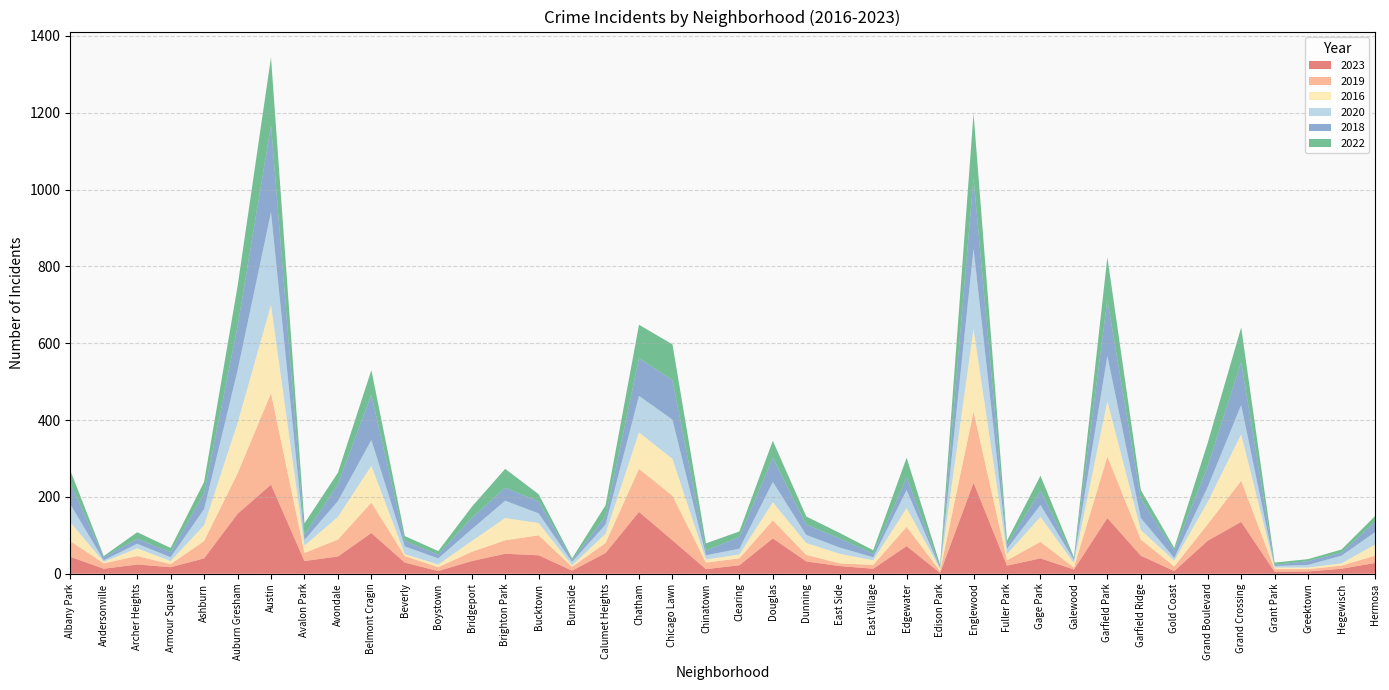

Reading left to right, what are all the values shown in this chart?

2023: Albany Park=44	Andersonville=13	Archer Heights=24	Armour Square=17	Ashburn=40	Auburn Gresham=156	Austin=232	Avalon Park=33	Avondale=45	Belmont Cragin=106	Beverly=29	Boystown=7	Bridgeport=33	Brighton Park=52	Bucktown=48	Burnside=8	Calumet Heights=54	Chatham=161	Chicago Lawn=87	Chinatown=12	Clearing=22	Douglas=92	Dunning=32	East Side=20	East Village=13	Edgewater=72	Edison Park=2	Englewood=237	Fuller Park=21	Gage Park=40	Galewood=11	Garfield Park=145	Garfield Ridge=47	Gold Coast=7	Grand Boulevard=86	Grand Crossing=135	Grant Park=5	Greektown=6	Hegewisch=13	Hermosa=28
2019: Albany Park=41	Andersonville=14	Archer Heights=22	Armour Square=8	Ashburn=45	Auburn Gresham=105	Austin=238	Avalon Park=21	Avondale=44	Belmont Cragin=79	Beverly=17	Boystown=10	Bridgeport=24	Brighton Park=35	Bucktown=52	Burnside=10	Calumet Heights=26	Chatham=112	Chicago Lawn=116	Chinatown=17	Clearing=18	Douglas=47	Dunning=17	East Side=7	East Village=10	Edgewater=50	Edison Park=5	Englewood=185	Fuller Park=14	Gage Park=43	Galewood=5	Garfield Park=160	Garfield Ridge=42	Gold Coast=12	Grand Boulevard=43	Grand Crossing=107	Grant Park=7	Greektown=6	Hegewisch=8	Hermosa=19
2016: Albany Park=49	Andersonville=4	Archer Heights=20	Armour Square=8	Ashburn=41	Auburn Gresham=131	Austin=230	Avalon Park=19	Avondale=59	Belmont Cragin=96	Beverly=5	Boystown=7	Bridgeport=28	Brighton Park=58	Bucktown=32	Burnside=4	Calumet Heights=24	Chatham=95	Chicago Lawn=96	Chinatown=8	Clearing=10	Douglas=47	Dunning=31	East Side=25	East Village=12	Edgewater=49	Edison Park=6	Englewood=216	Fuller Park=16	Gage Park=65	Galewood=12	Garfield Park=144	Garfield Ridge=25	Gold Coast=15	Grand Boulevard=58	Grand Crossing=121	Grant Park=4	Greektown=4	Hegewisch=6	Hermosa=29
2020: Albany Park=47	Andersonville=4	Archer Heights=12	Armour Square=10	Ashburn=42	Auburn Gresham=137	Austin=241	Avalon Park=15	Avondale=41	Belmont Cragin=67	Beverly=20	Boystown=16	Bridgeport=31	Brighton Park=45	Bucktown=25	Burnside=9	Calumet Heights=24	Chatham=95	Chicago Lawn=102	Chinatown=11	Clearing=15	Douglas=53	Dunning=21	East Side=16	East Village=8	Edgewater=47	Edison Park=1	Englewood=208	Fuller Park=14	Gage Park=31	Galewood=8	Garfield Park=118	Garfield Ridge=31	Gold Coast=7	Grand Boulevard=39	Grand Crossing=76	Grant Park=4	Greektown=7	Hegewisch=20	Hermosa=32
2018: Albany Park=55	Andersonville=8	Archer Heights=13	Armour Square=13	Ashburn=41	Auburn Gresham=115	Austin=226	Avalon Park=13	Avondale=44	Belmont Cragin=118	Beverly=14	Boystown=10	Bridgeport=29	Brighton Park=34	Bucktown=31	Burnside=5	Calumet Heights=21	Chatham=98	Chicago Lawn=103	Chinatown=12	Clearing=31	Douglas=63	Dunning=27	East Side=24	East Village=9	Edgewater=33	Edison Park=3	Englewood=184	Fuller Park=9	Gage Park=37	Galewood=4	Garfield Park=146	Garfield Ridge=50	Gold Coast=19	Grand Boulevard=54	Grand Crossing=112	Grant Park=3	Greektown=10	Hegewisch=8	Hermosa=27
2022: Albany Park=33	Andersonville=3	Archer Heights=17	Armour Square=11	Ashburn=30	Auburn Gresham=104	Austin=177	Avalon Park=30	Avondale=30	Belmont Cragin=64	Beverly=13	Boystown=9	Bridgeport=29	Brighton Park=49	Bucktown=19	Burnside=4	Calumet Heights=29	Chatham=87	Chicago Lawn=93	Chinatown=19	Clearing=14	Douglas=44	Dunning=21	East Side=14	East Village=9	Edgewater=51	Edison Park=6	Englewood=168	Fuller Park=12	Gage Park=39	Galewood=3	Garfield Park=111	Garfield Ridge=23	Gold Coast=7	Grand Boulevard=61	Grand Crossing=90	Grant Park=6	Greektown=5	Hegewisch=8	Hermosa=15